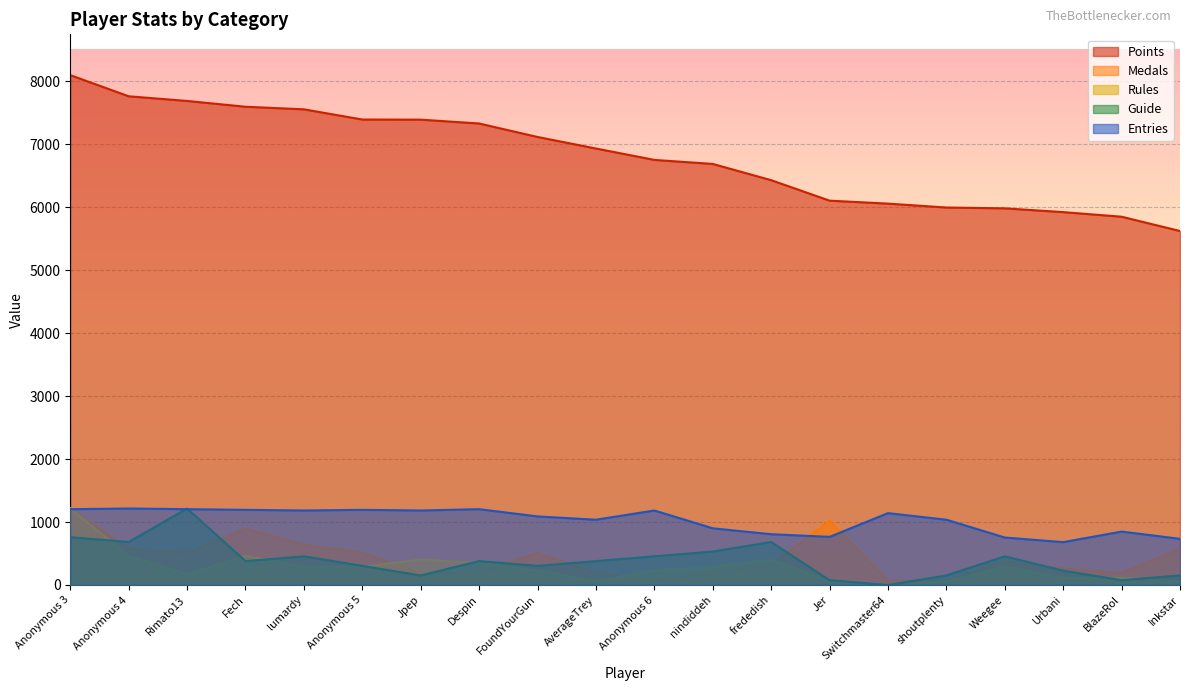

Which has a higher value, Anonymous 4 or nindiddeh?

Anonymous 4